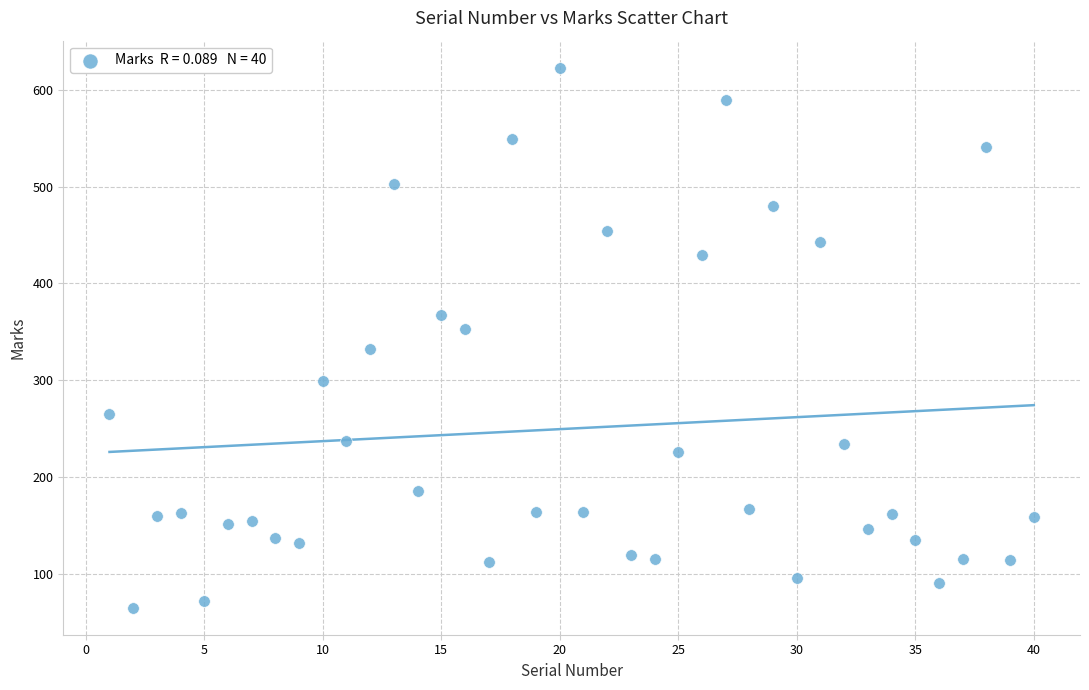

What is the range of Y values (max minus min)?

558